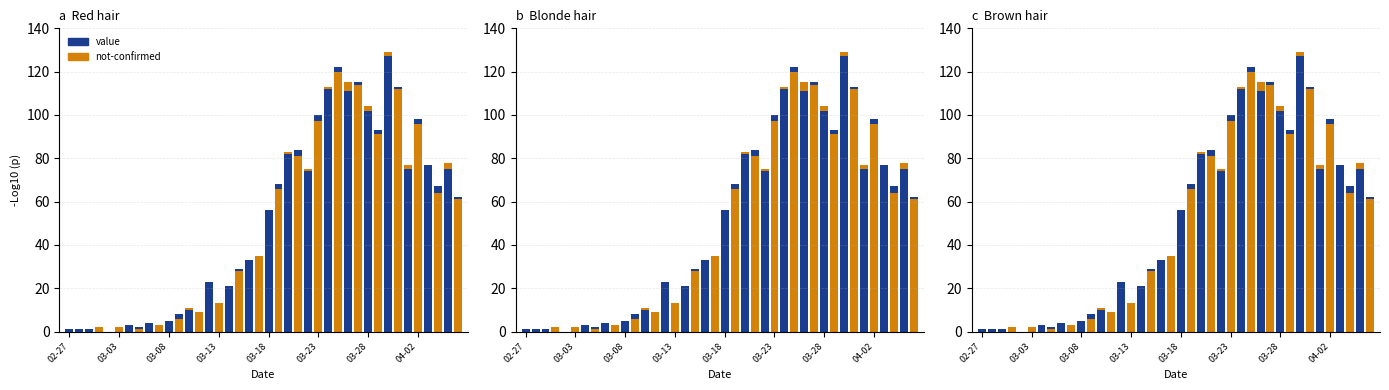

How many series are shown in this chart?

2